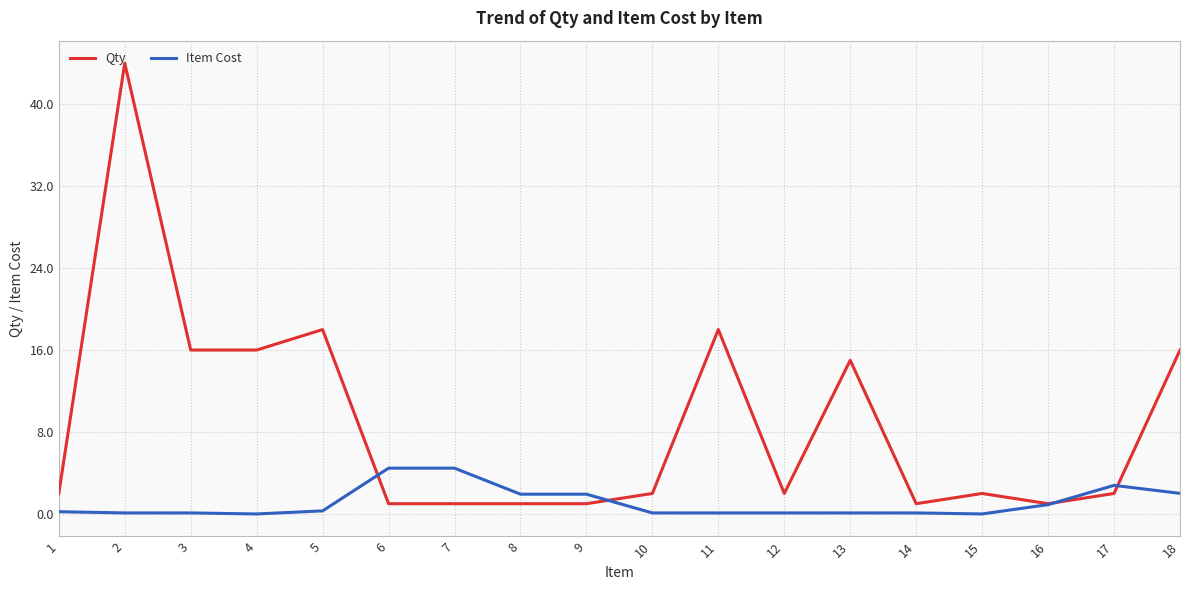

What are all the series names shown in the legend?

Qty, Item Cost